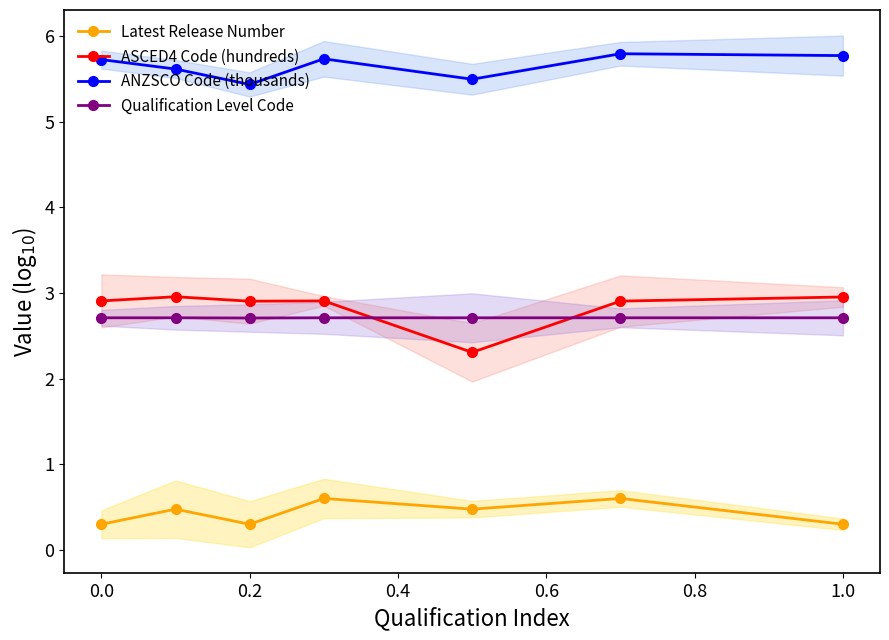

The ASCED4 Code (hundreds) series shows 2.9 at 0.2. True or false?

True